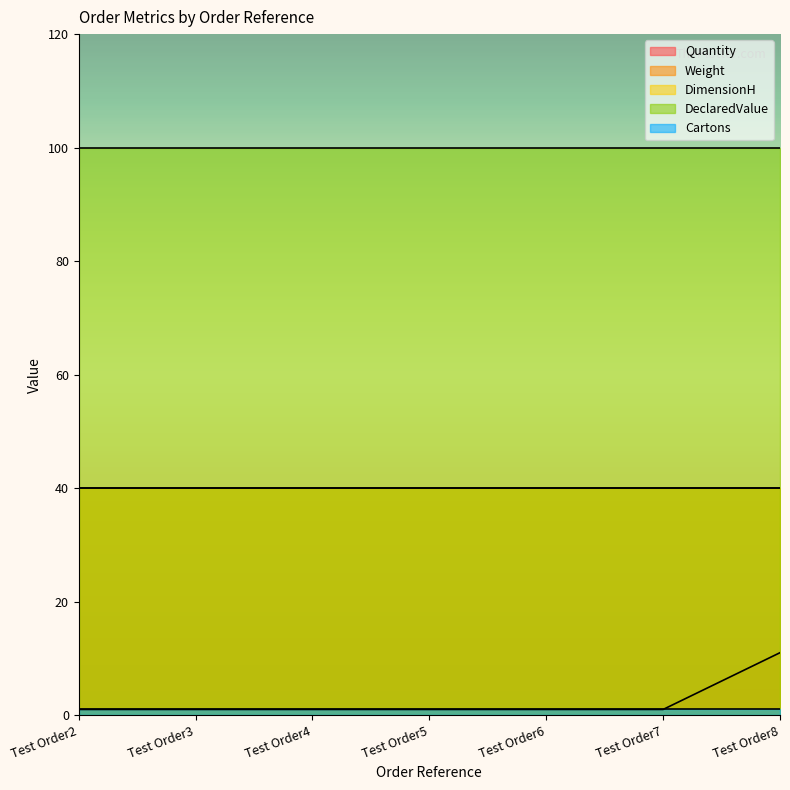

True or false: Cartons and Quantity cross at least once.

False